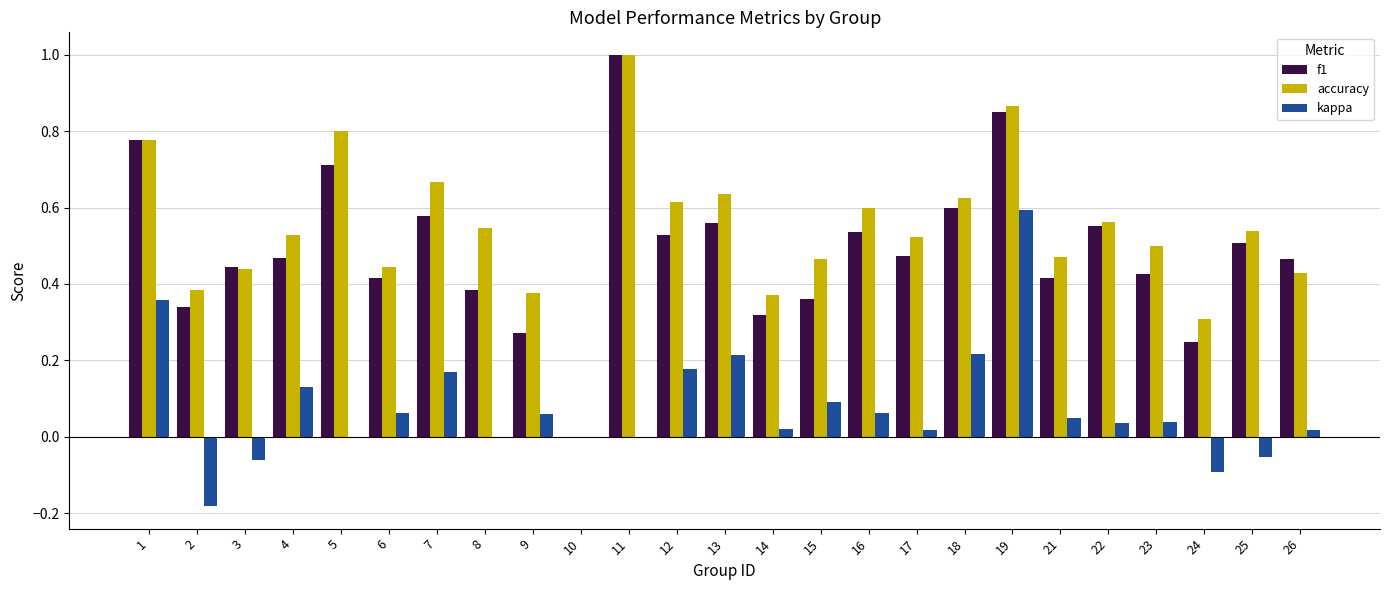

What is the maximum value shown in the chart?

1.0